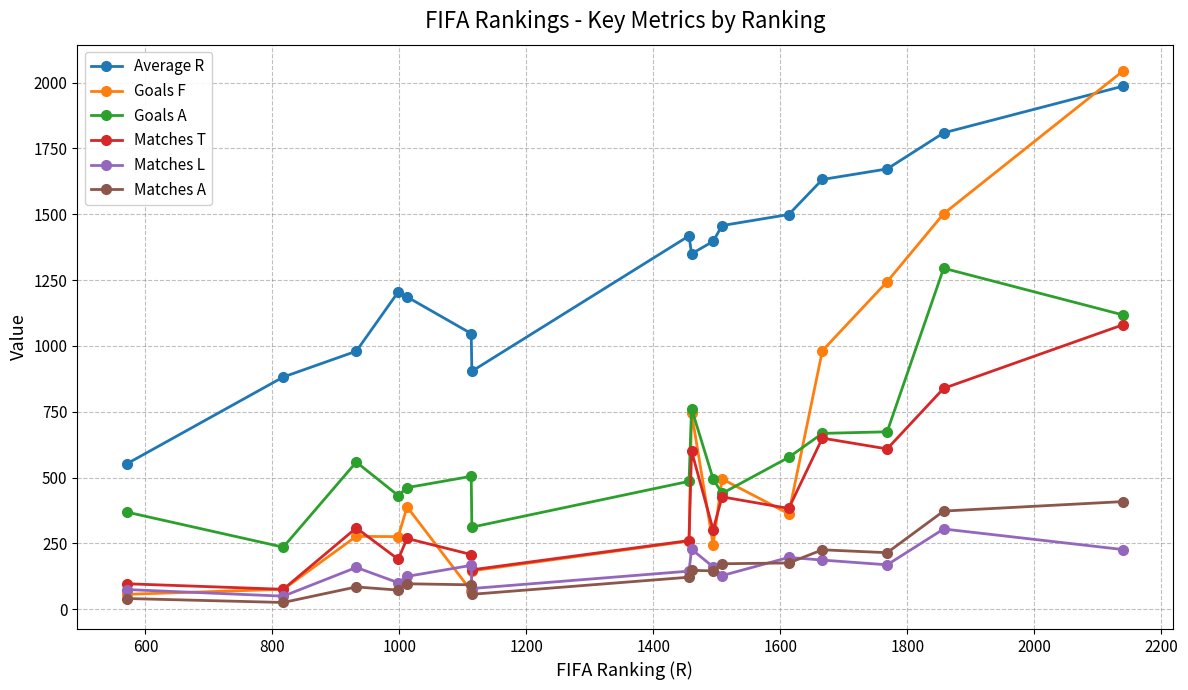

Rank the series by their maximum value, from highest to lowest.

Goals F, Average R, Goals A, Matches T, Matches A, Matches L